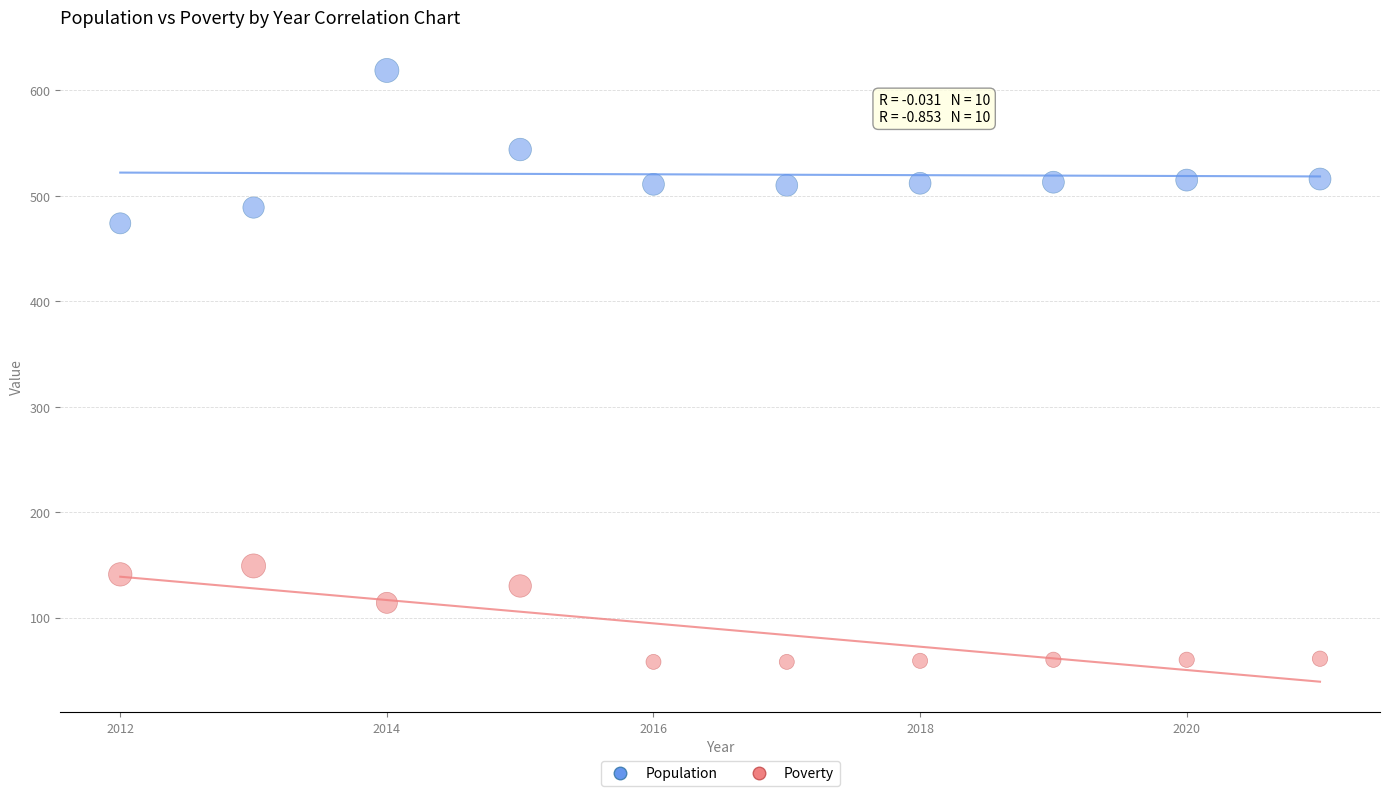

Which series reaches the minimum Y coordinate?

Poverty